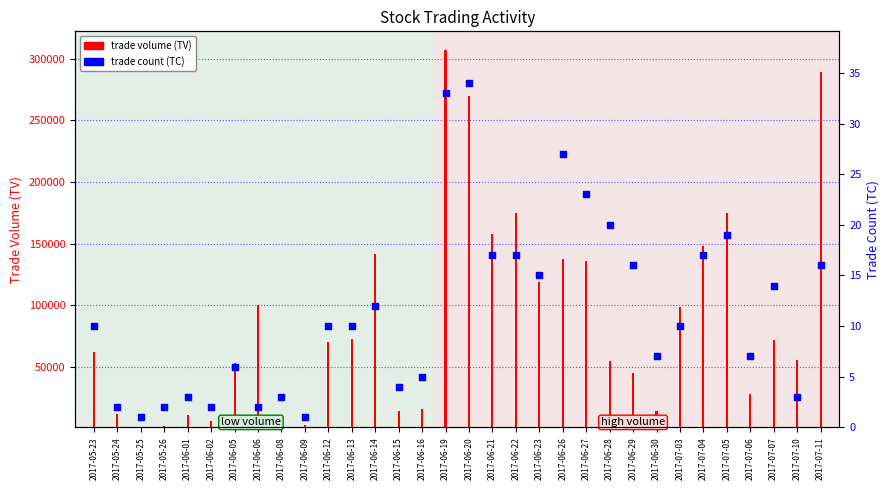

What are all the series names shown in the legend?

trade volume (TV), trade count (TC)